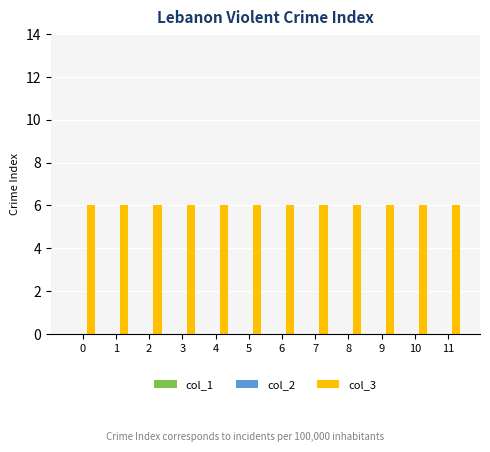

Reading left to right, extract all data points from this chart.

col_1: 0	0	0	0	0	0	0	0	0	0	0	0
col_2: 0	0	0	0	0	0	0	0	0	0	0	0
col_3: 6	6	6	6	6	6	6	6	6	6	6	6